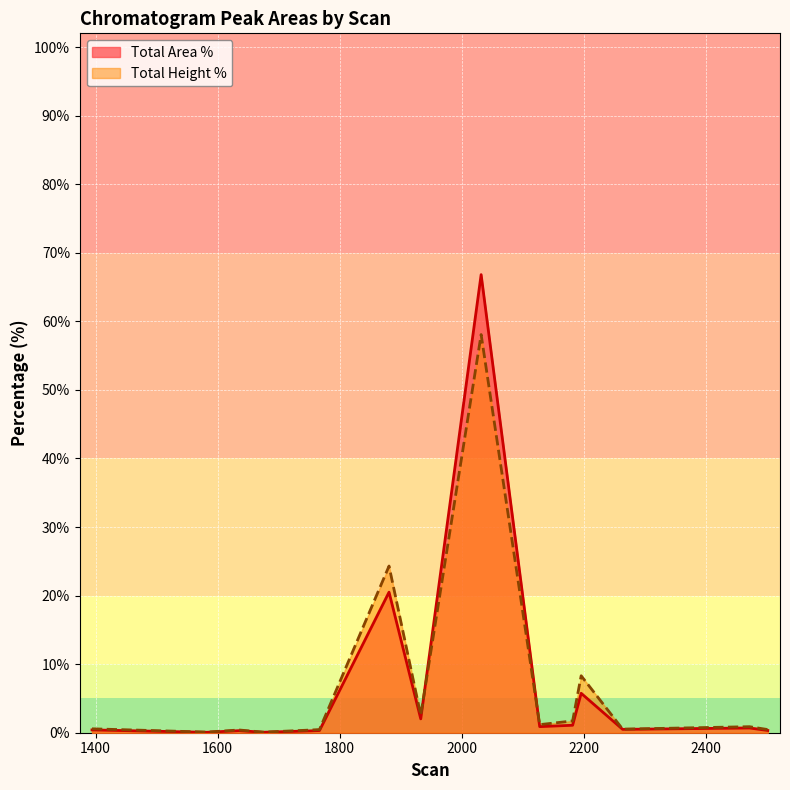

How many lines are shown in the chart?

2